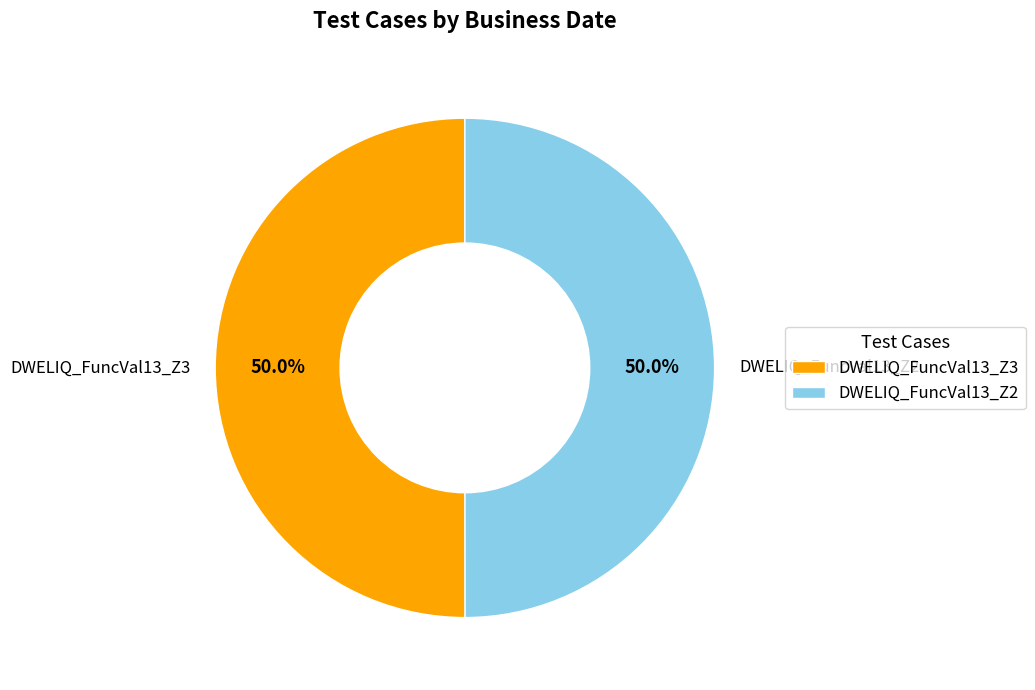

Approximately how many times larger is the value at DWELIQ_FuncVal13_Z2 compared to DWELIQ_FuncVal13_Z3?

1.0